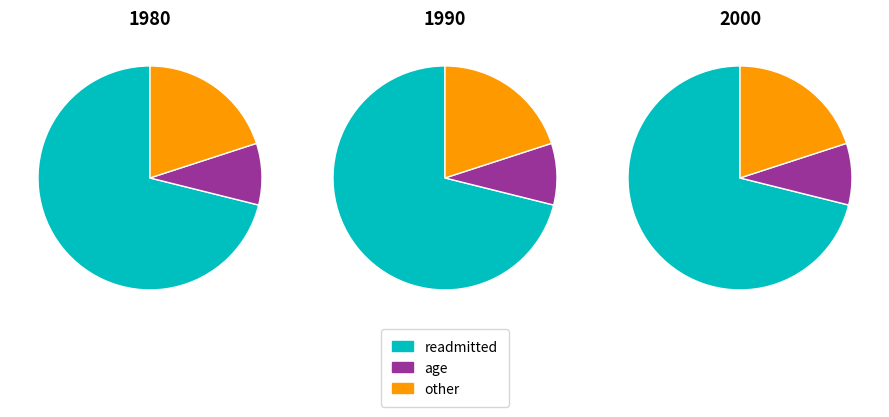

True or false: age accounts for 4% of the total.

False